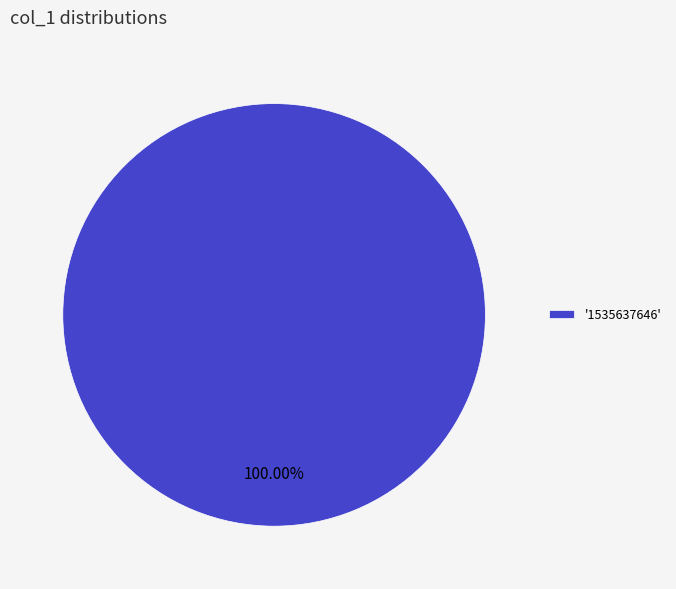

Rank the categories by value from lowest to highest.

'1535637646'